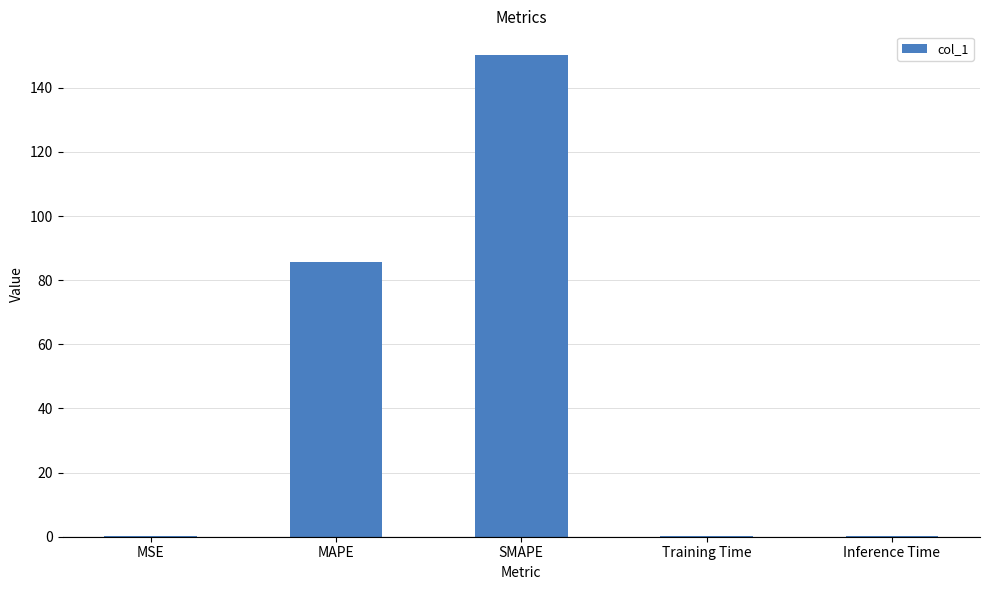

What is the greatest value displayed?

150.1